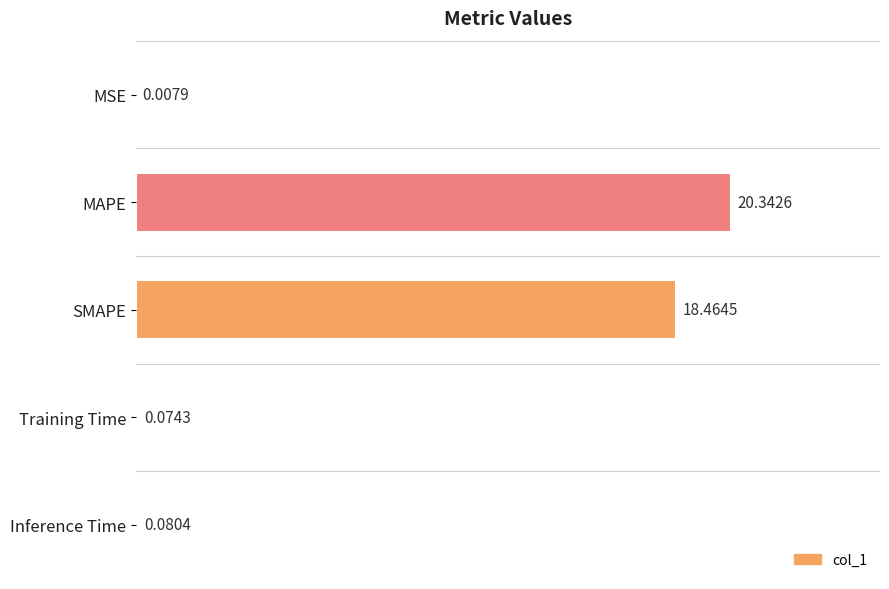

What is the change in value from SMAPE to Inference Time?

-18.4